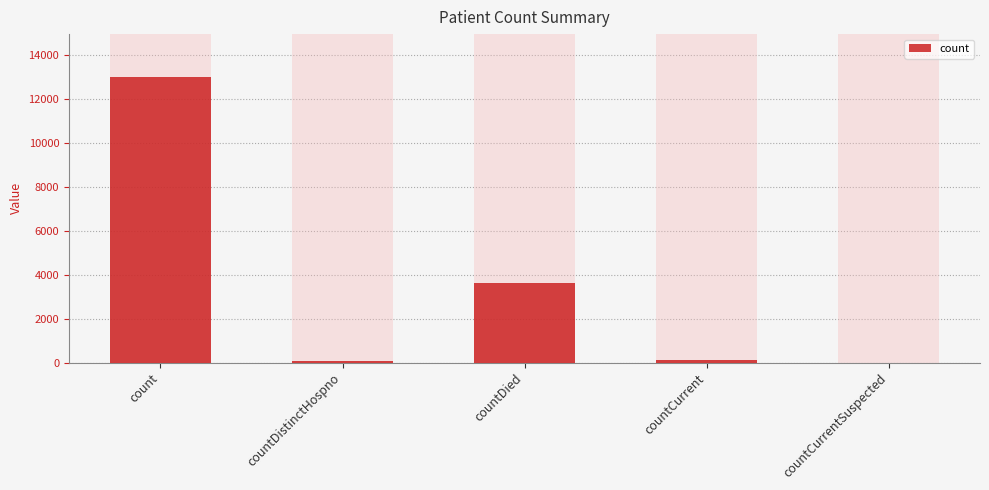

What is the difference between the second highest and minimum values?

3634